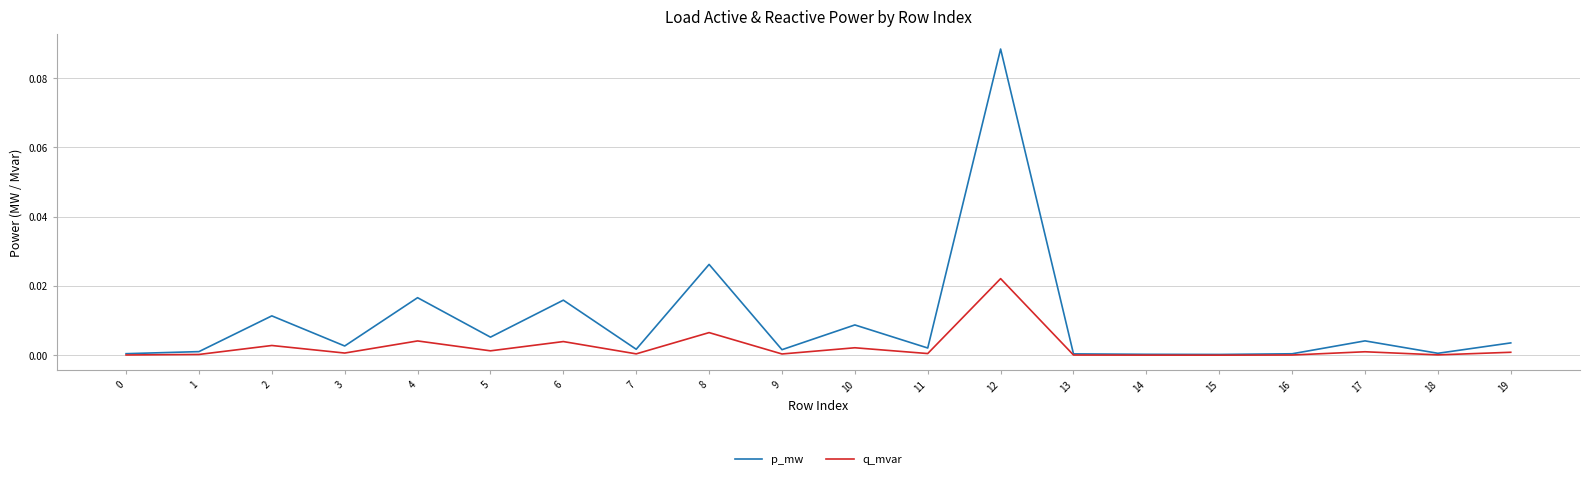

Which category has the highest value across all series?

12